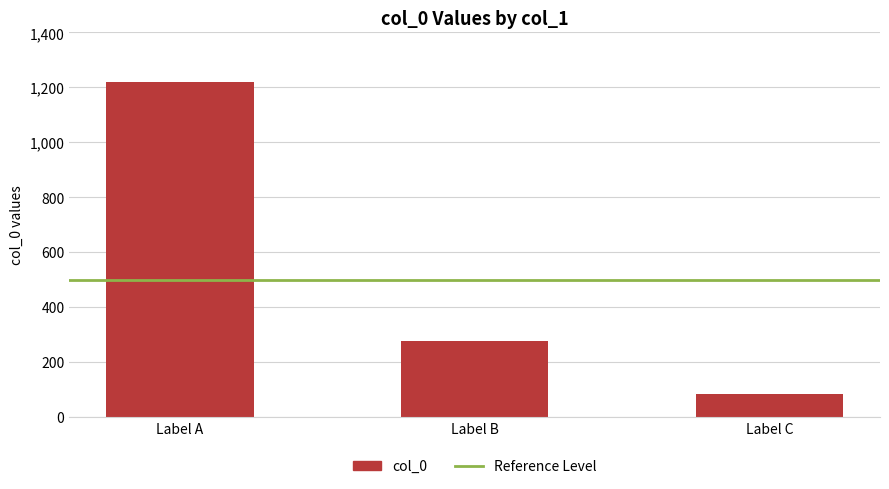

Rank the categories by value from lowest to highest.

Label C, Label B, Label A